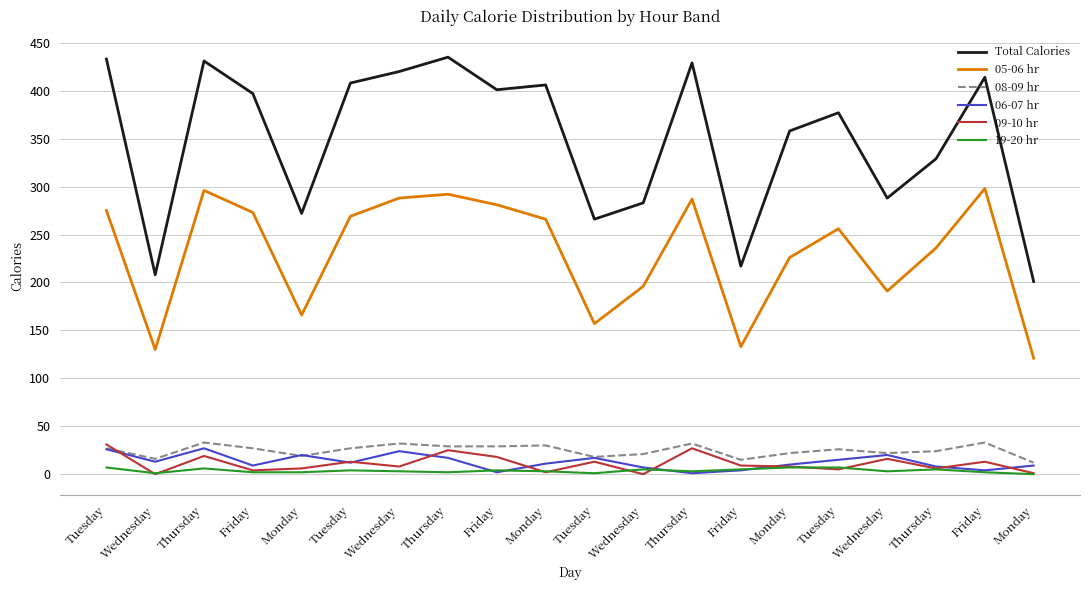

What is the average value of the Total Calories series?

349